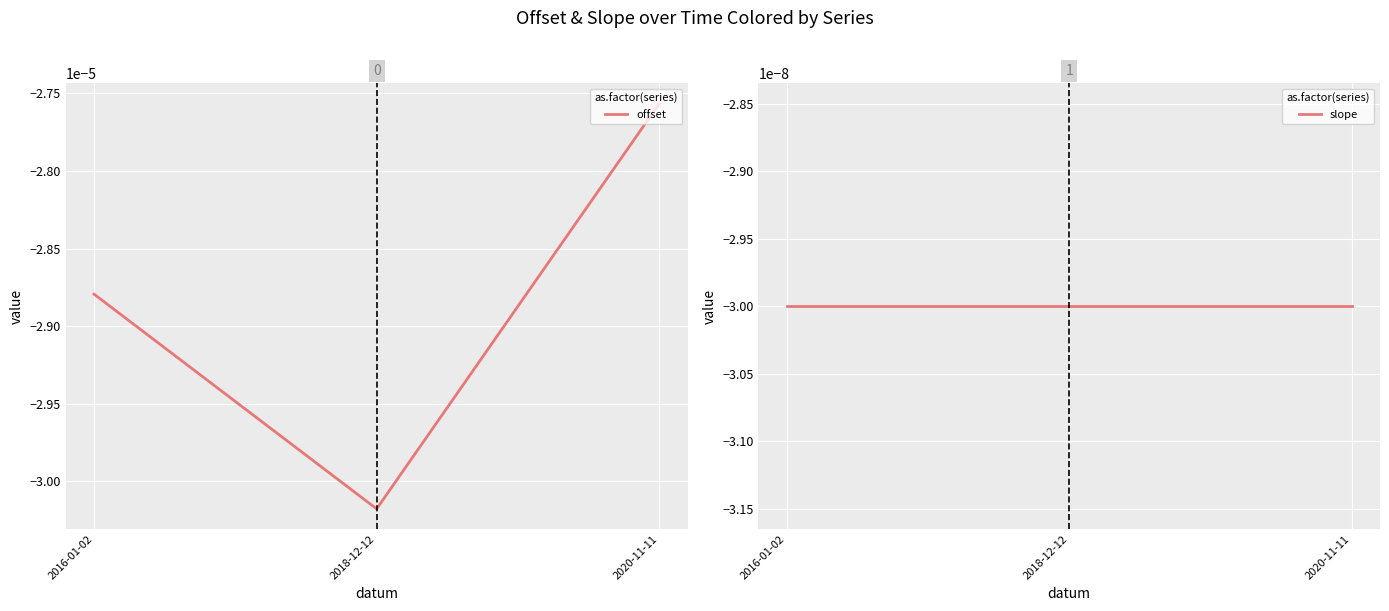

The offset series shows -0.0 at 2018-12-12. True or false?

False